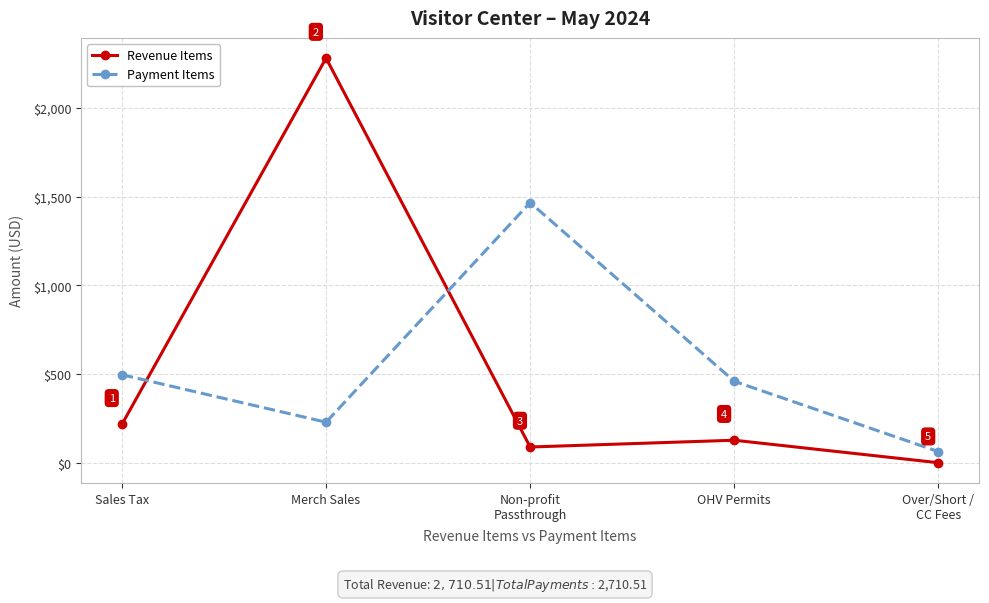

Is the value of Revenue Items at Sales Tax greater than the value of Payment Items at Sales Tax?

No